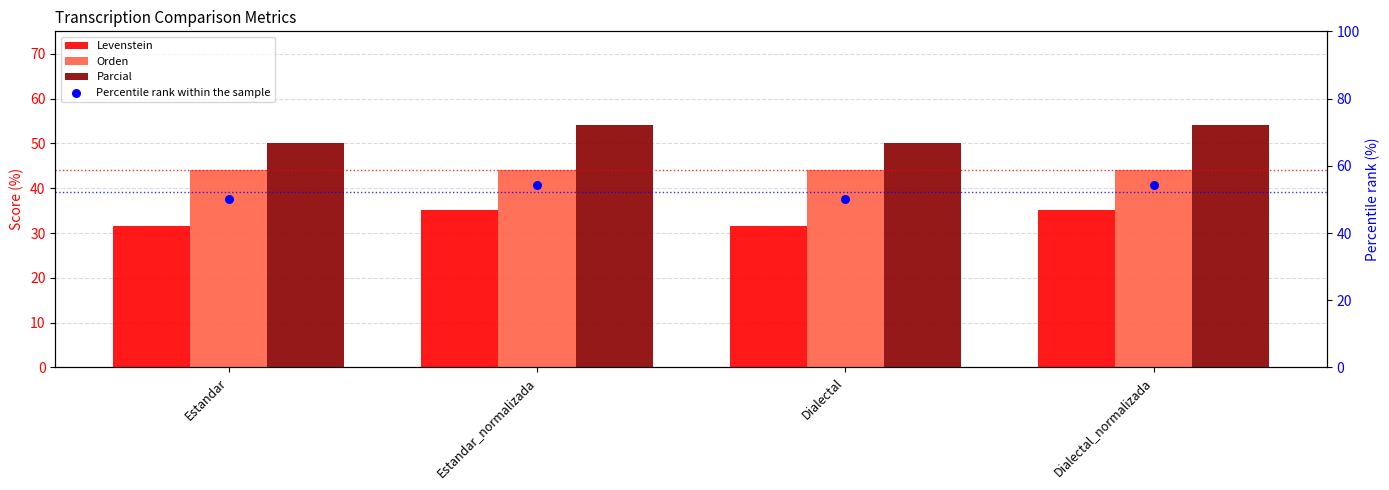

Which series has the widest spread of Y values?

Parcial